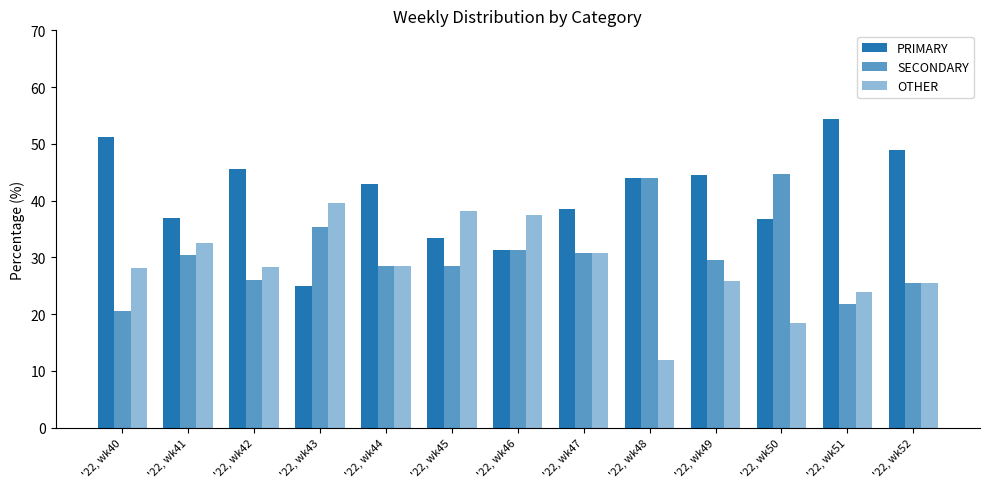

Rank the categories by OTHER value from lowest to highest.

'22, wk48, '22, wk50, '22, wk51, '22, wk52, '22, wk49, '22, wk40, '22, wk42, '22, wk44, '22, wk47, '22, wk41, '22, wk46, '22, wk45, '22, wk43